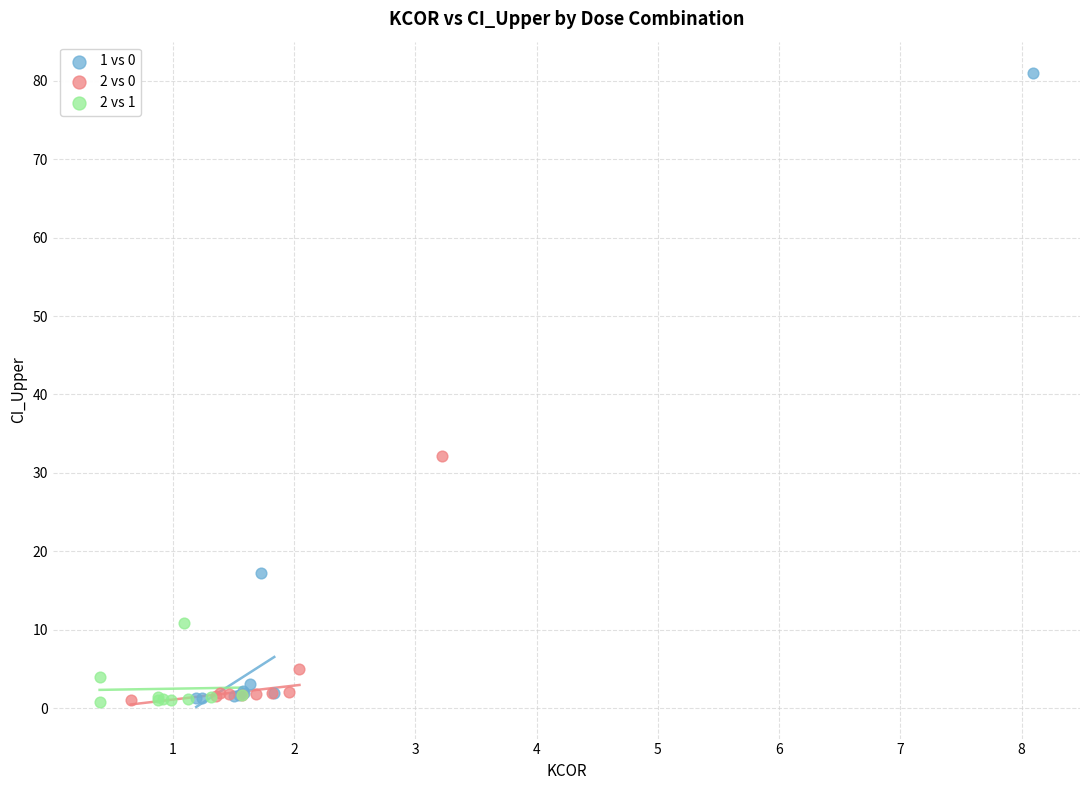

Which series reaches the maximum Y coordinate?

1 vs 0